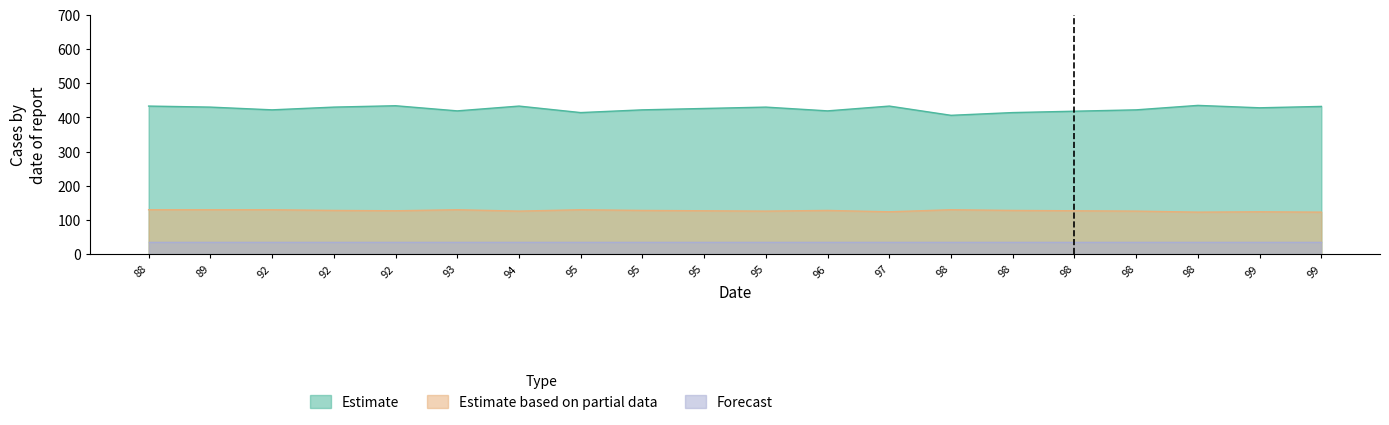

What is the maximum value for Estimate?

435